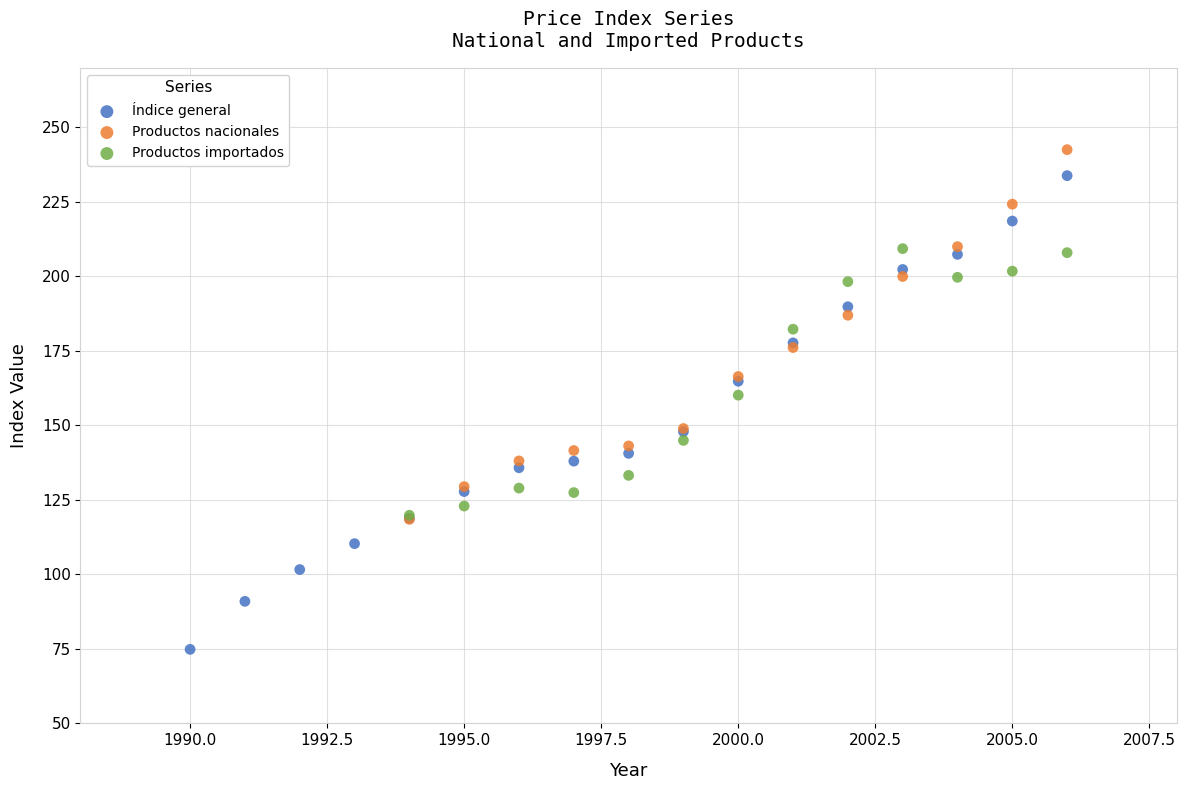

Which series has the widest spread of Y values?

Índice general